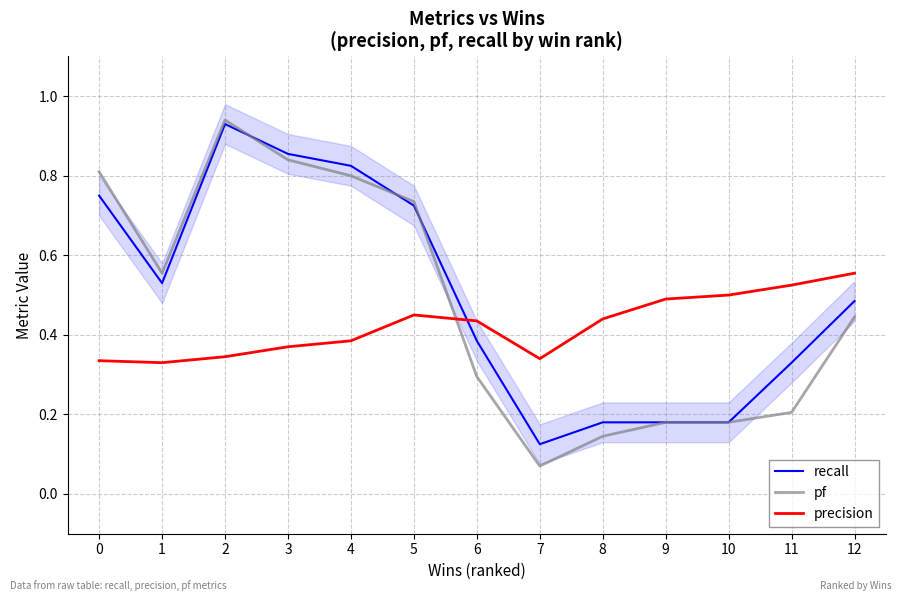

True or false: pf has more than 0 interior local peaks.

True